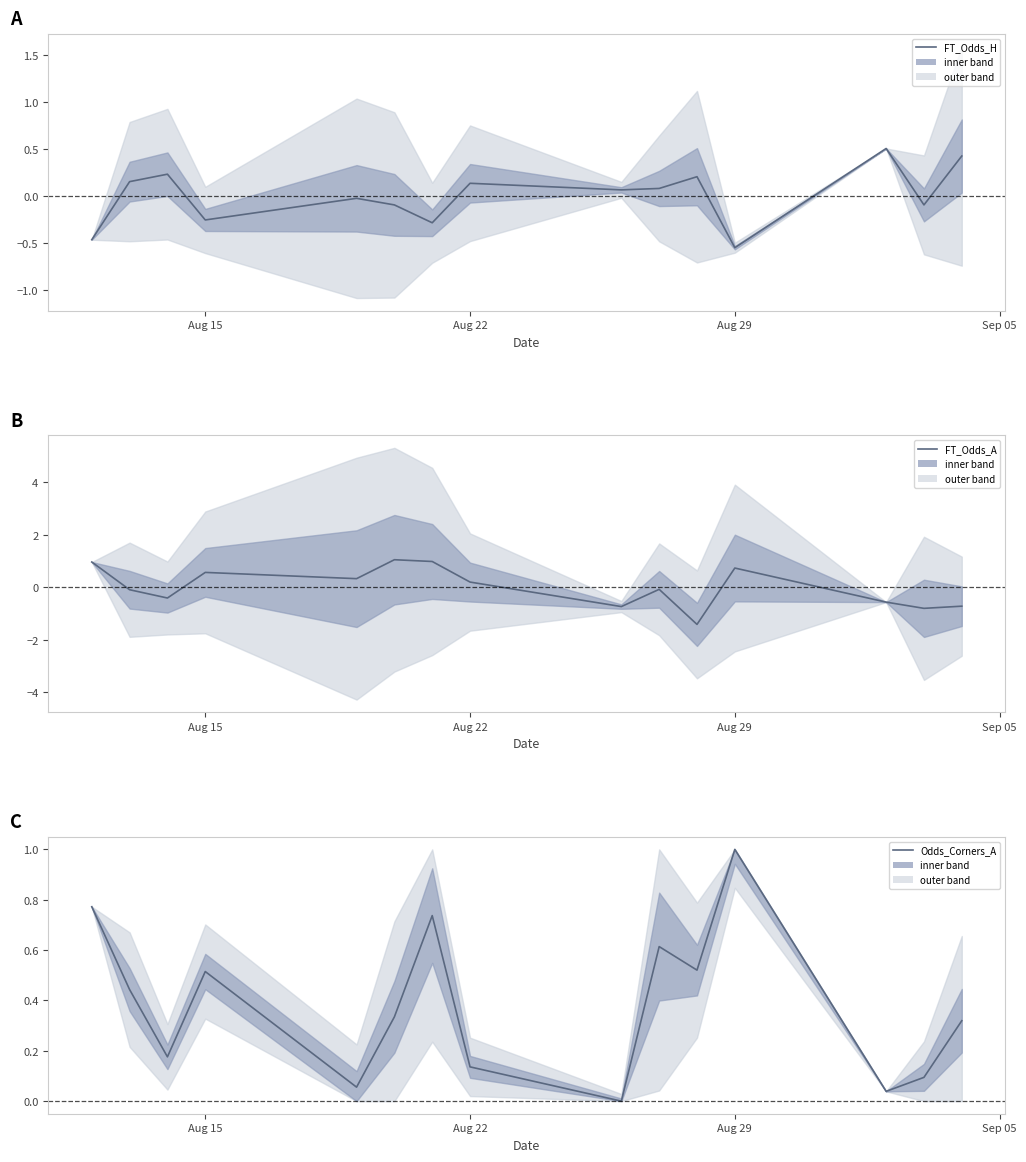

Reading left to right, list all the values displayed in this chart.

FT_Odds_H: -0.5	0.2	0.2	-0.3	-0.0	-0.1	-0.3	0.1	0.1	0.1	0.2	-0.6	0.5	-0.1	0.4
FT_Odds_A: 1.0	-0.1	-0.4	0.6	0.3	1.1	1.0	0.2	-0.7	-0.1	-1.4	0.7	-0.6	-0.8	-0.7
Odds_Corners_A: 0.8	0.4	0.2	0.5	0.1	0.3	0.7	0.1	0.0	0.6	0.5	1.0	0.0	0.1	0.3